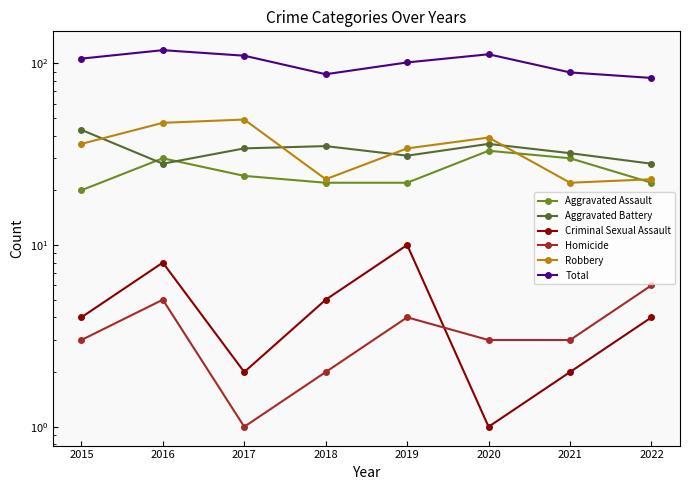

True or false: Homicide has more than 2 points higher than both neighbors.

False